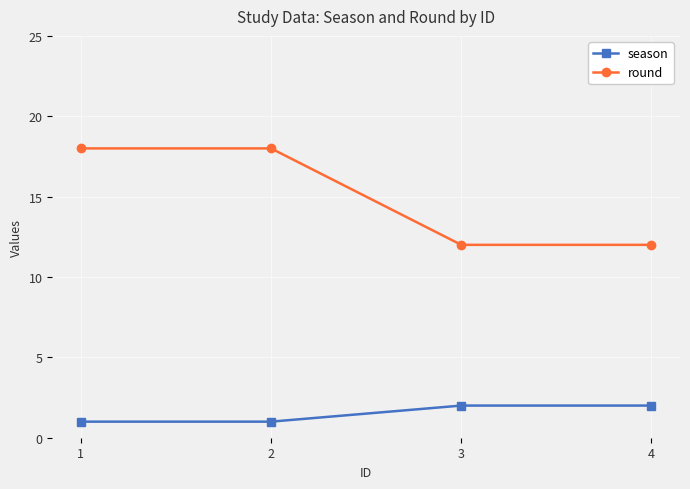

What are all the series names shown in the legend?

season, round